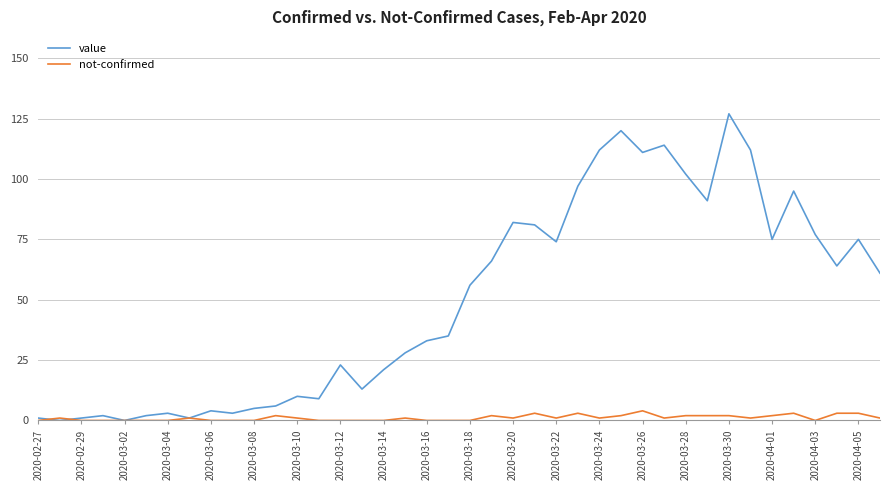

List the series in order of their peak value, highest first.

value, not-confirmed